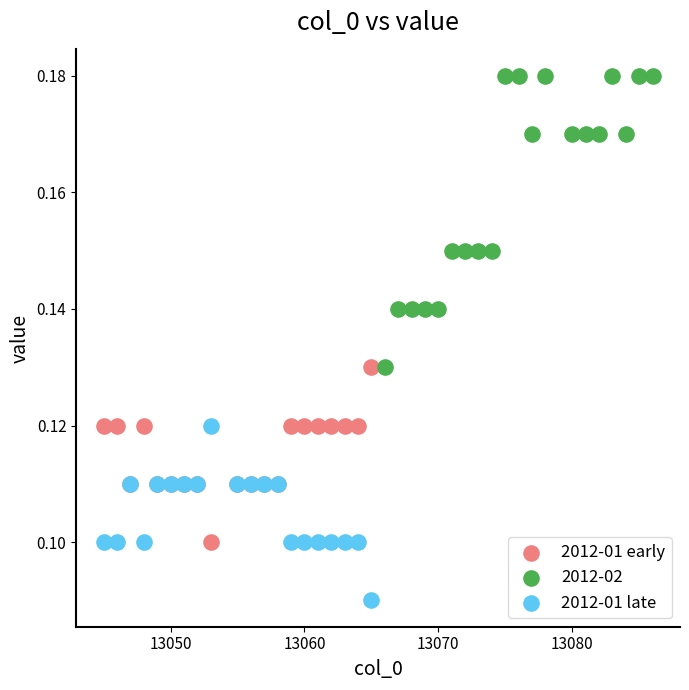

Which series has the largest Y range (max minus min)?

2012-02